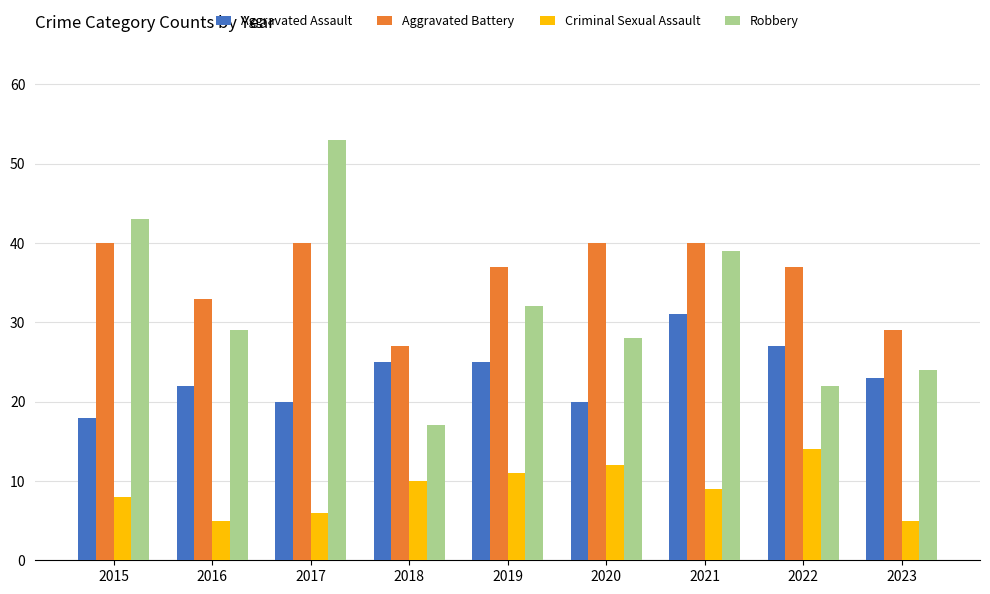

Is it true that Robbery equals 53 at 2017?

True